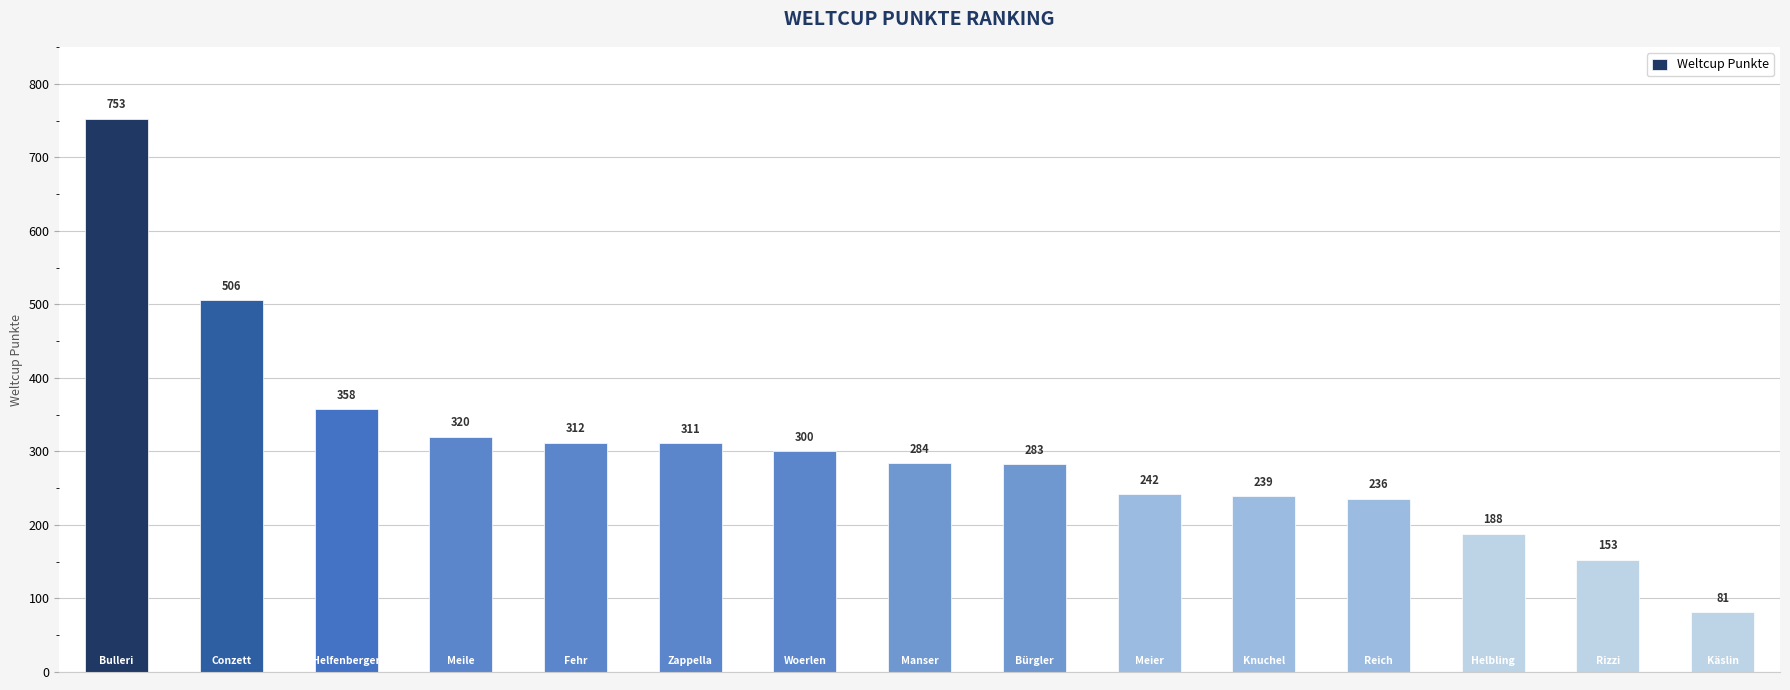

What is the average value?

304